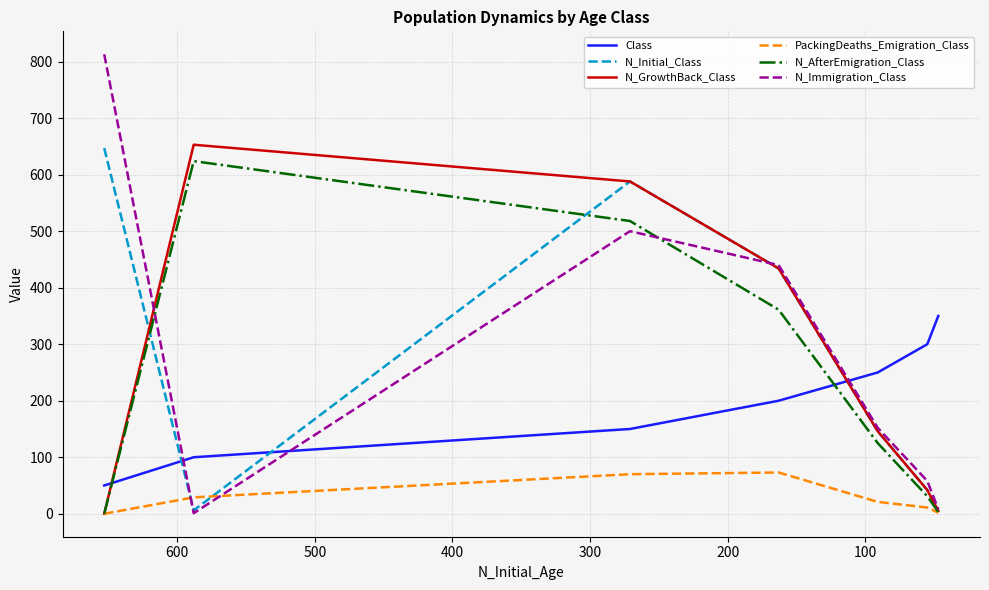

List the labels in order of N_AfterEmigration_Class value, smallest first.

0, 600, 500, 400, 300, 200, 100